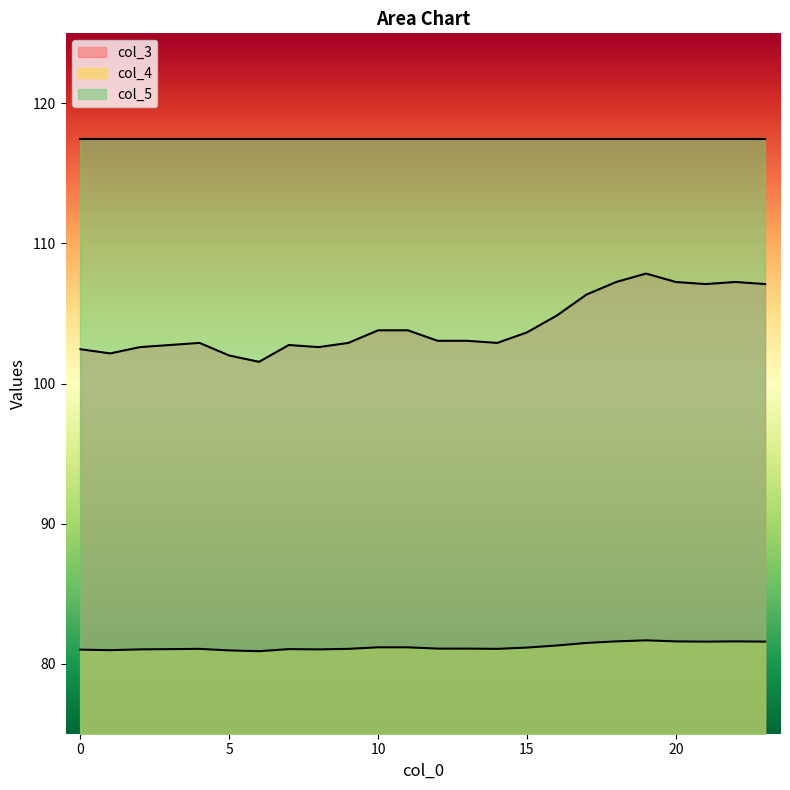

List the labels in order of col_3 value, smallest first.

6, 5, 1, 0, 2, 8, 3, 7, 4, 9, 14, 12, 13, 15, 10, 11, 16, 17, 21, 23, 18, 20, 22, 19